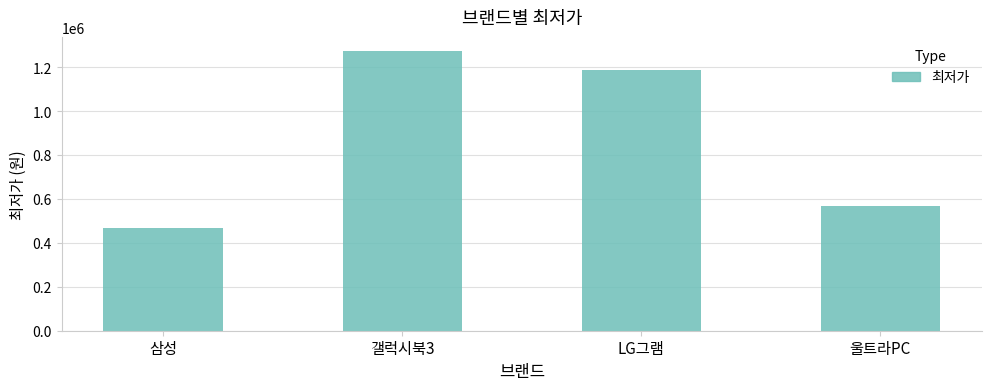

What is the change in value from 갤럭시북3 to LG그램?

-85000